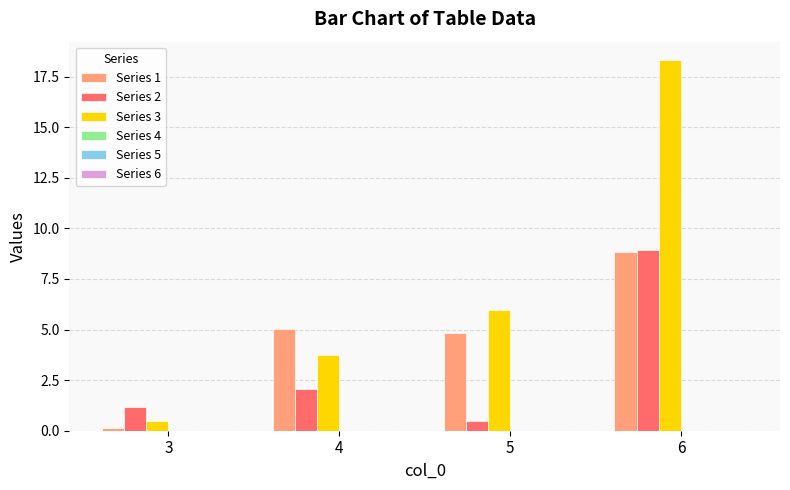

What is the maximum value shown in the chart?

18.3